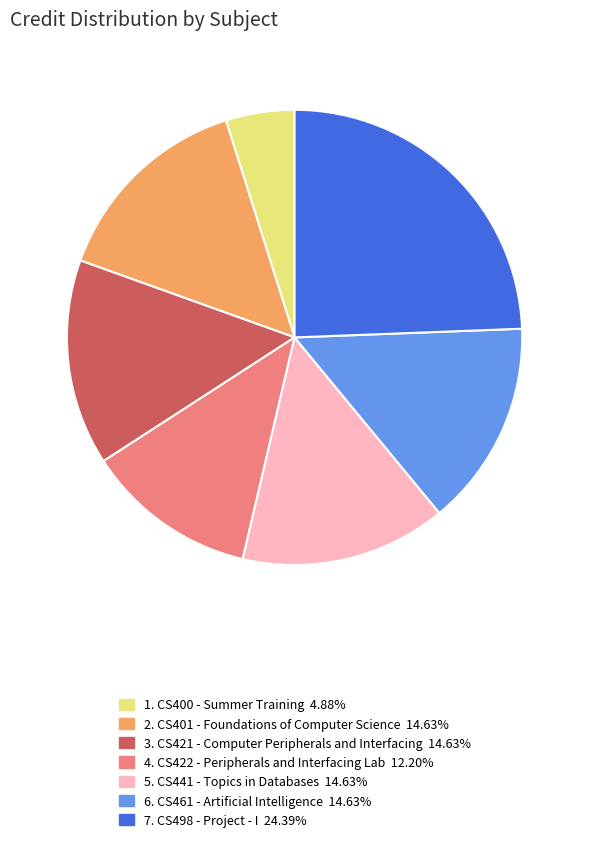

Is there any slice that represents more than half of the pie?

No